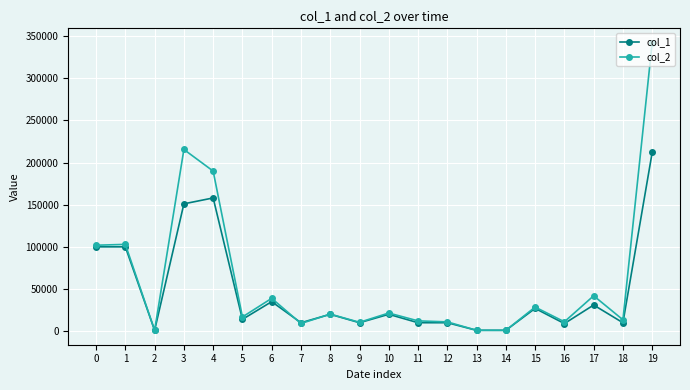

True or false: col_2 has more than 1 points higher than both neighbors.

True